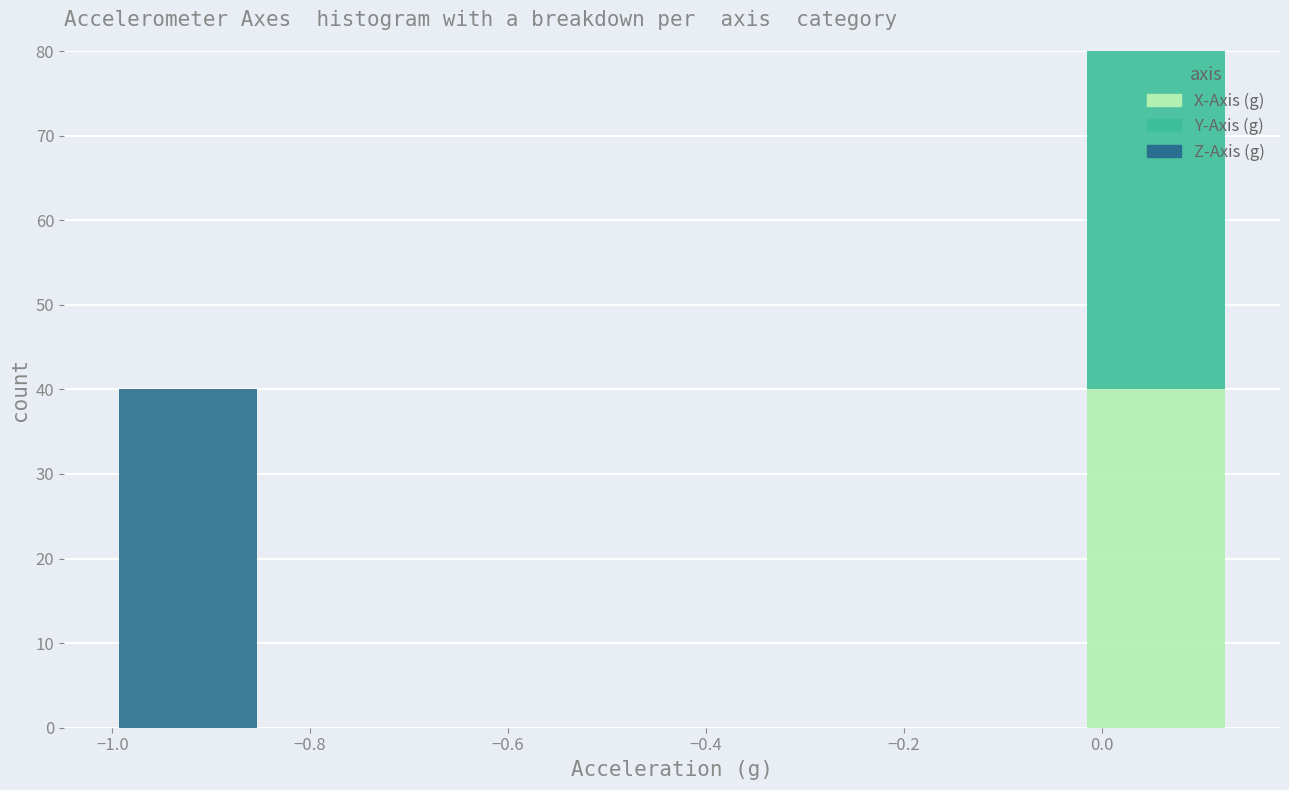

Which range on the x-axis has the tallest stacked bar (by total height)?

-0.02 to 0.12